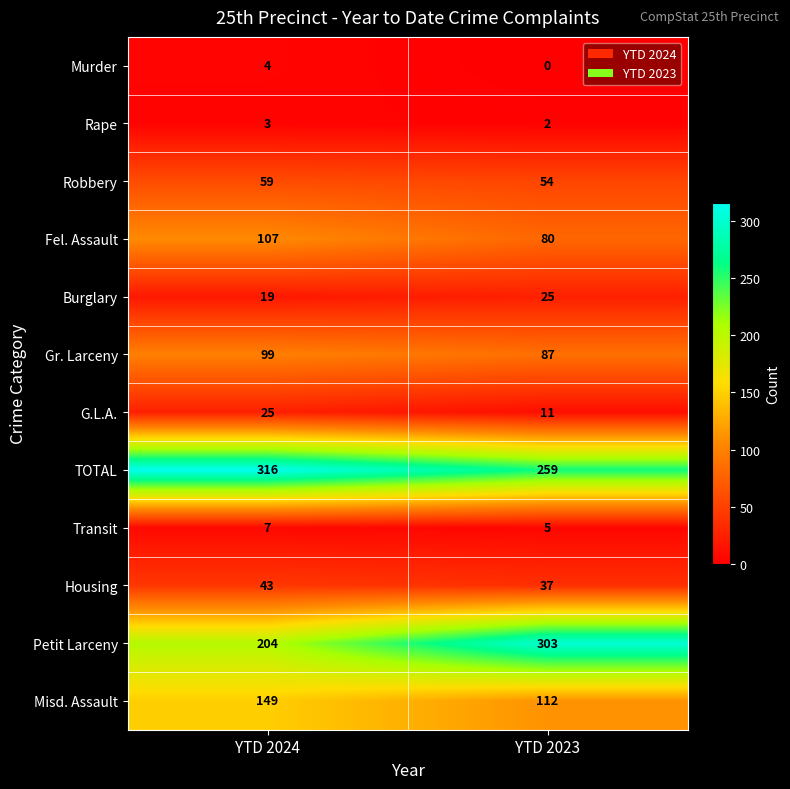

True or false: Petit Larceny has a value of 140 at YTD 2023.

False